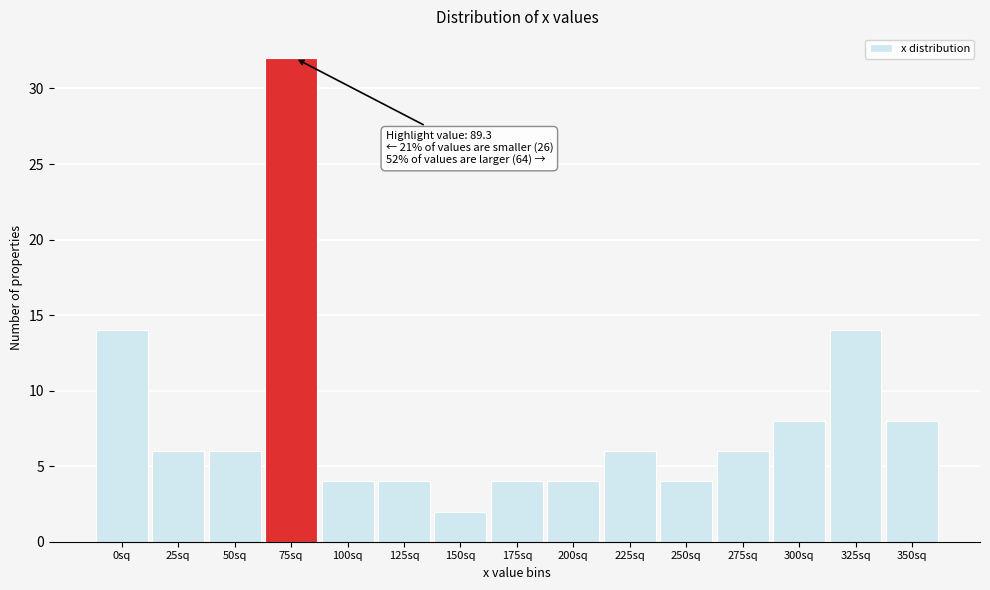

Reading left to right, extract all data points from this chart.

14	6	6	32	4	4	2	4	4	6	4	6	8	14	8